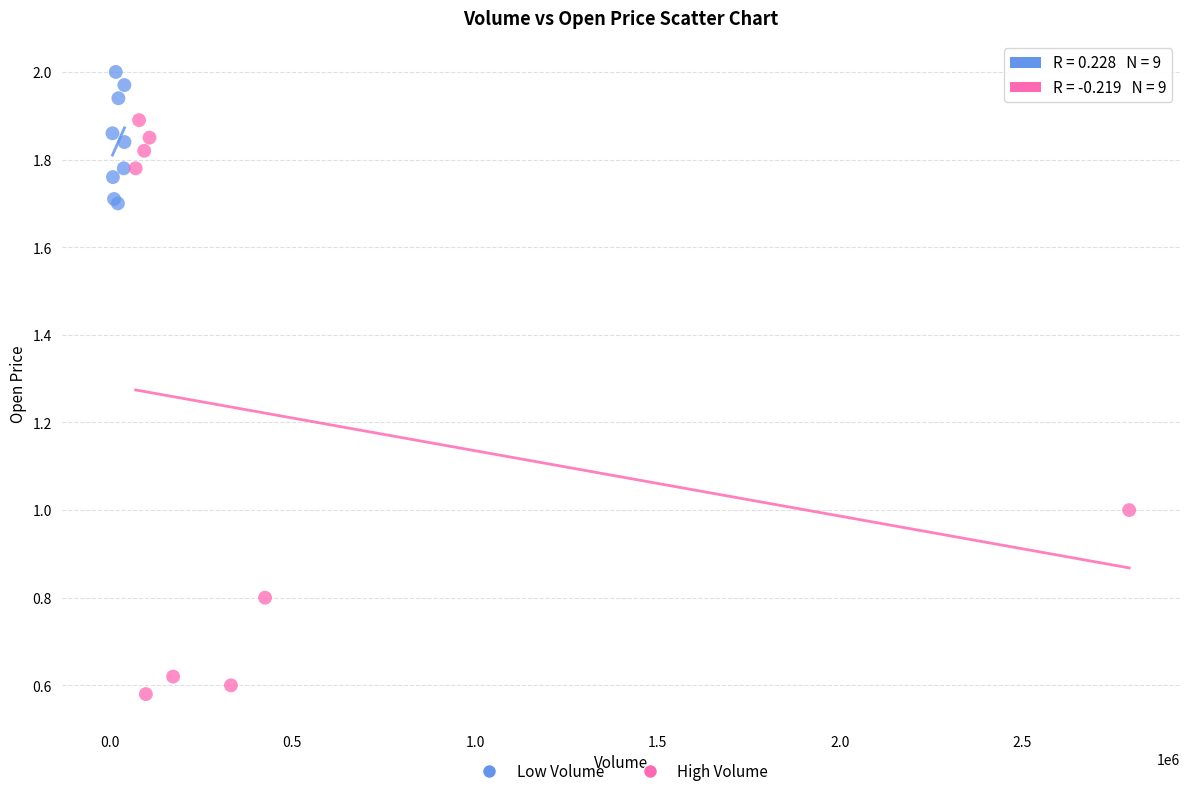

Which series has the largest Y range (max minus min)?

High Volume